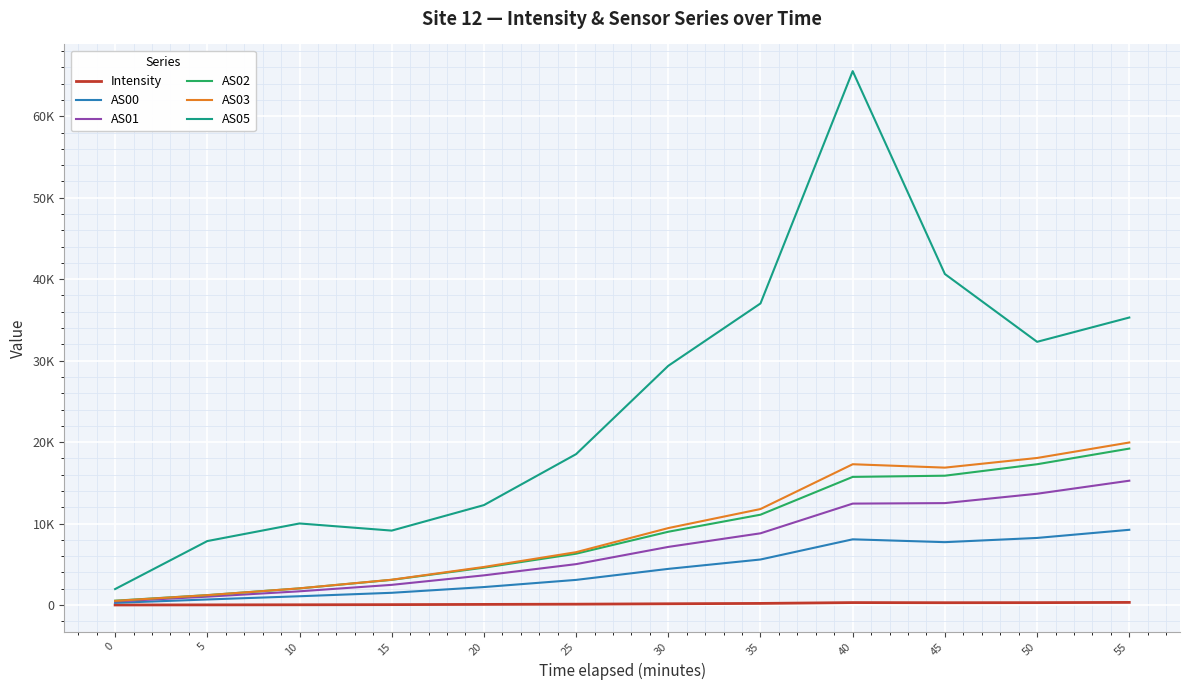

How many interior local peaks does the Intensity series have?

1